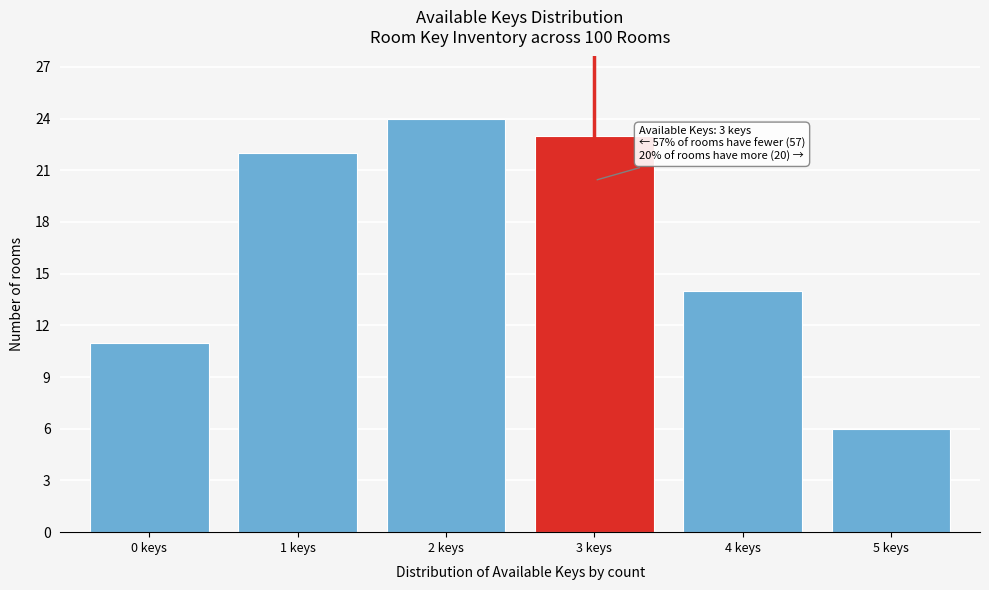

Reading left to right, extract all data points from this chart.

0 keys=11	1 keys=22	2 keys=24	3 keys=23	4 keys=14	5 keys=6